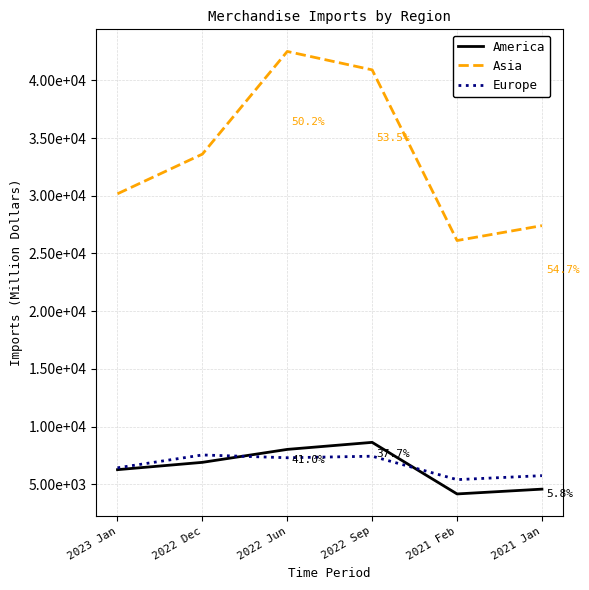

Reading right to left, what are all the values shown in this chart?

America: 4580.0	4164.2	8633.8	8024.0	6901.5	6267.4
Asia: 27413.7	26122.6	40911.9	42507.2	33611.7	30174.0
Europe: 5749.6	5403.7	7433.2	7300.2	7541.8	6427.8